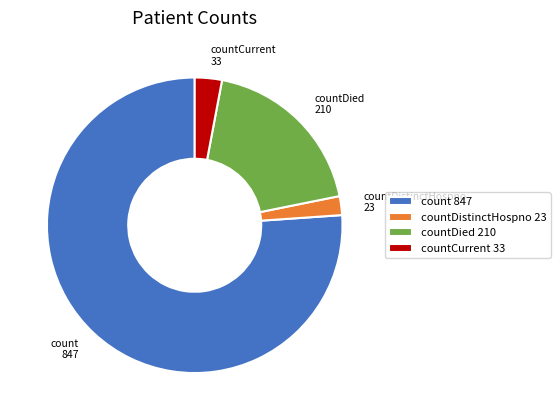

What is the largest slice in the pie chart?

count 847